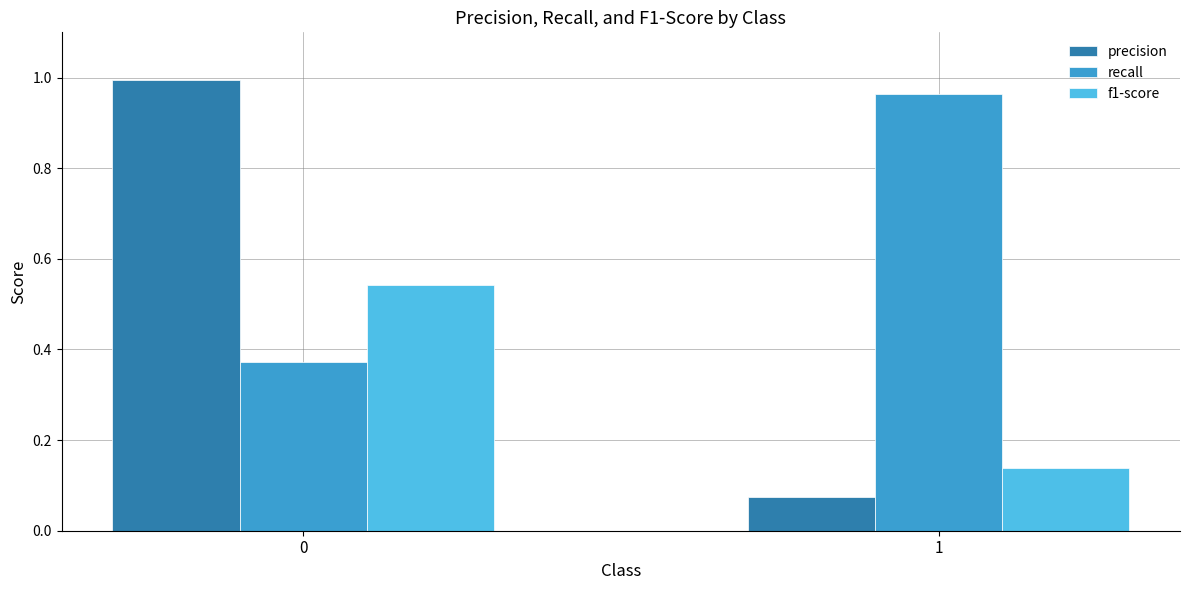

Which series has the largest total across all categories?

recall